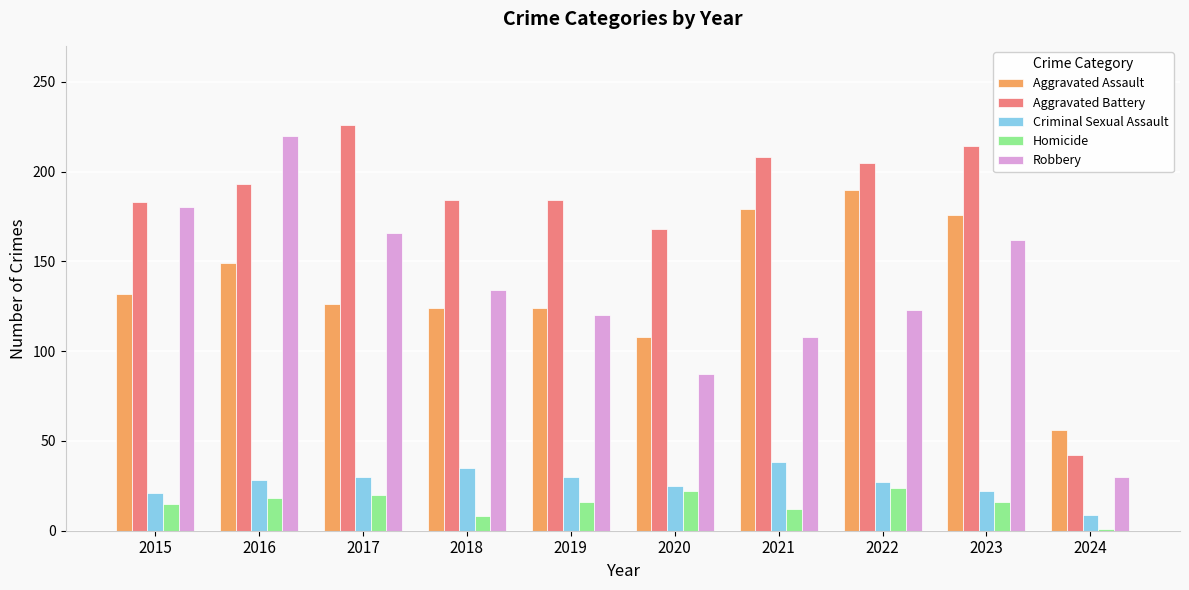

What is the difference between the maximum and minimum values in the Aggravated Battery series?

184